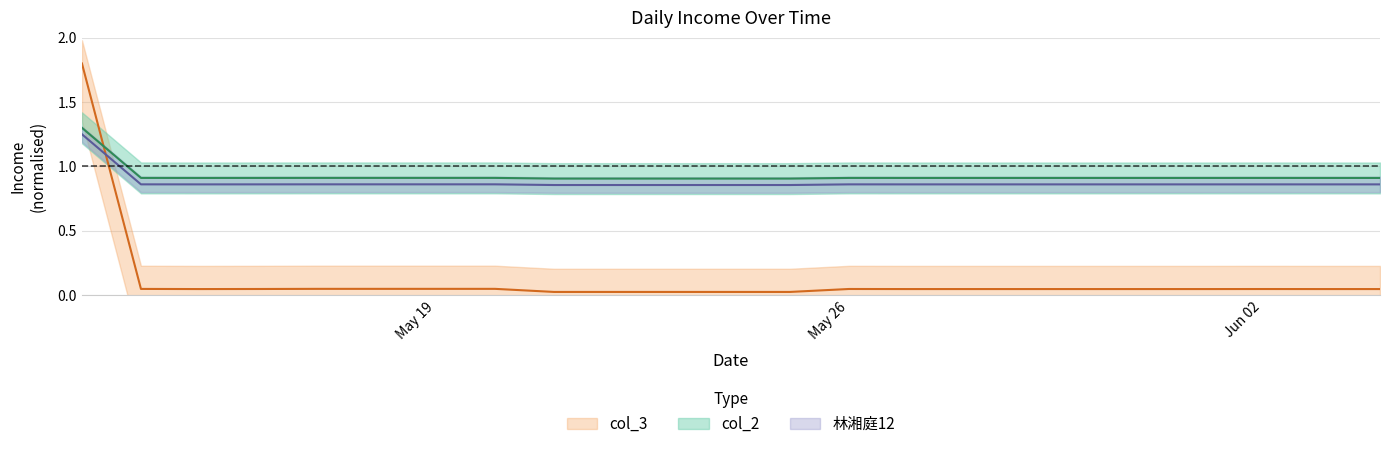

How many col_3 values are between 0 and 1?

22